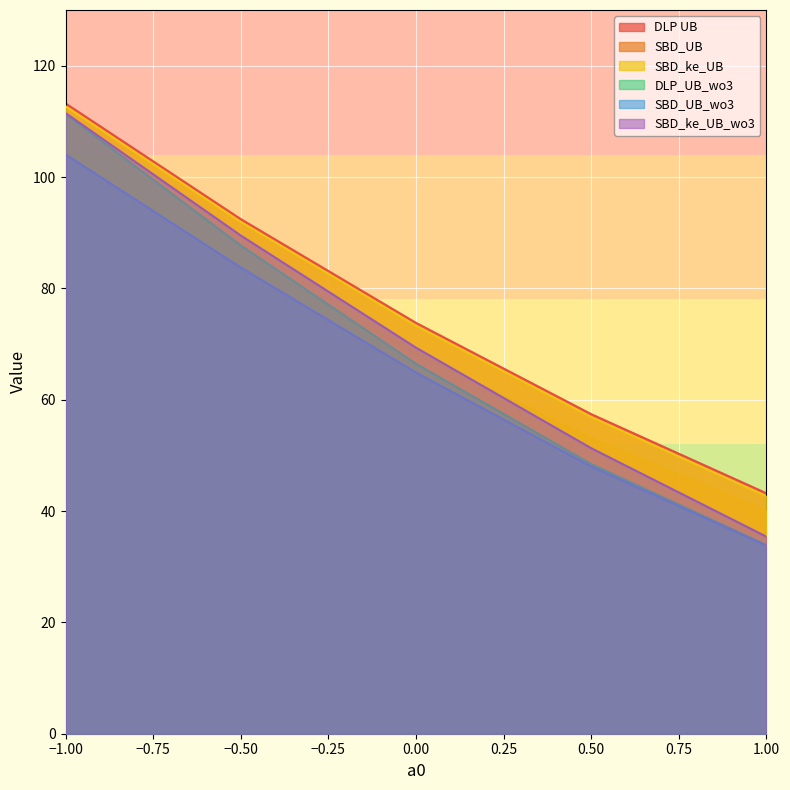

True or false: DLP UB and SBD_UB cross at least once.

False